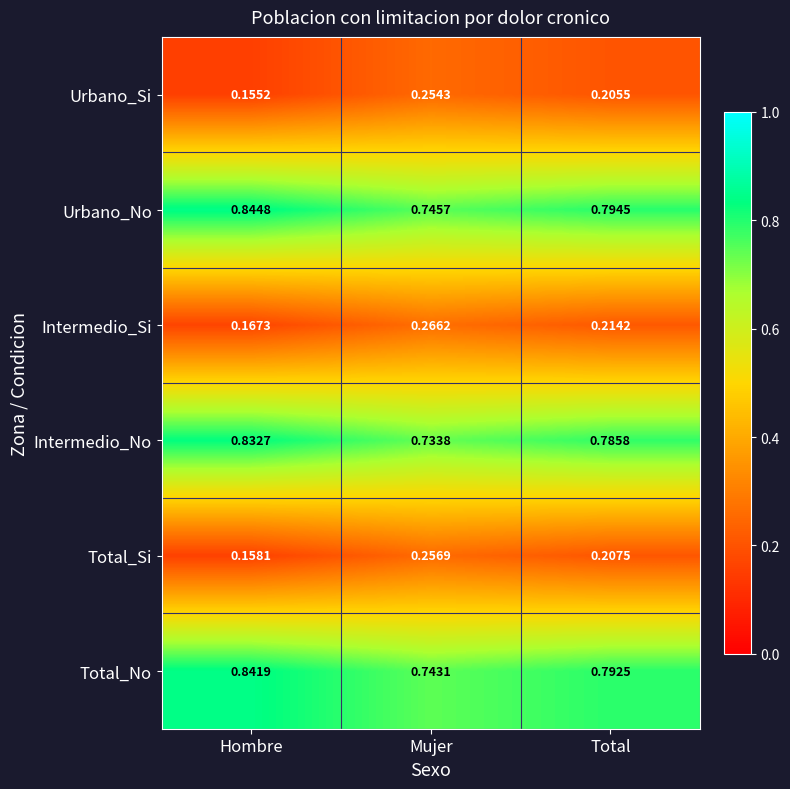

Count the number of categories in the chart.

3